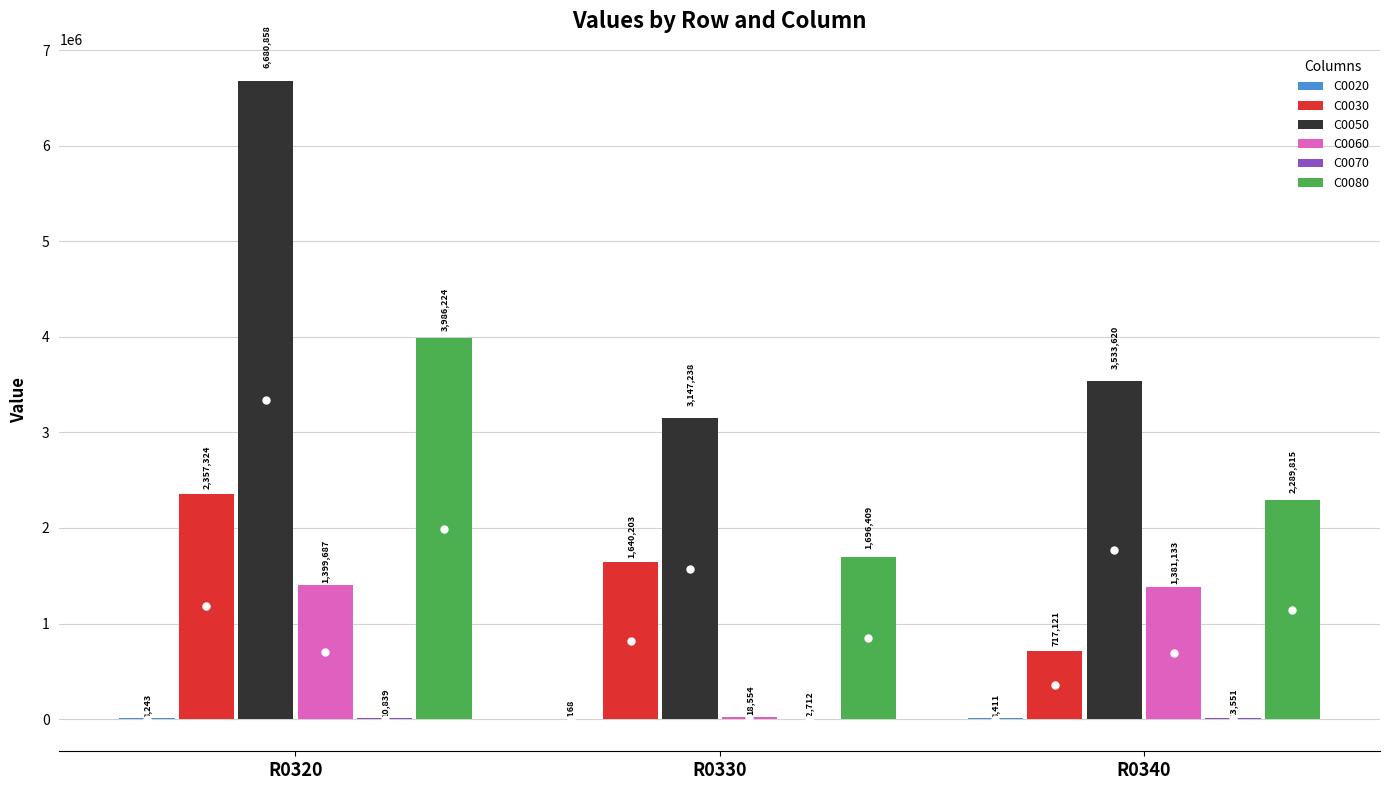

Is it true that C0050 equals 3147238 at R0330?

True